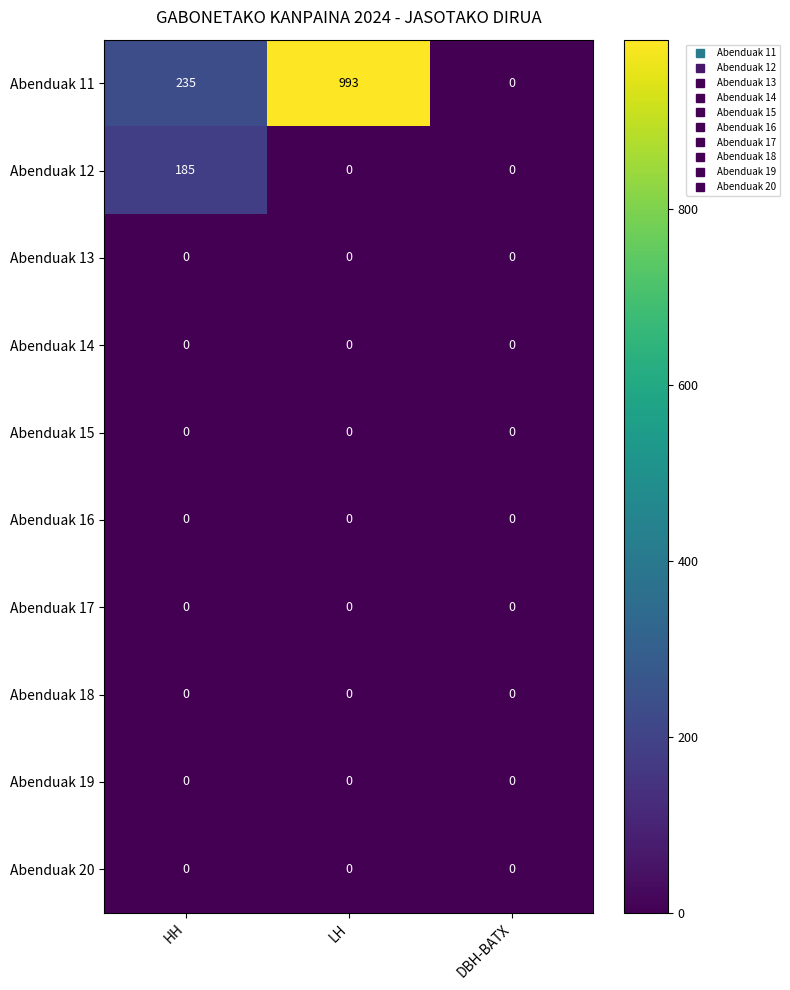

What is the sum of the Abenduak 11 values at HH and LH?

1228